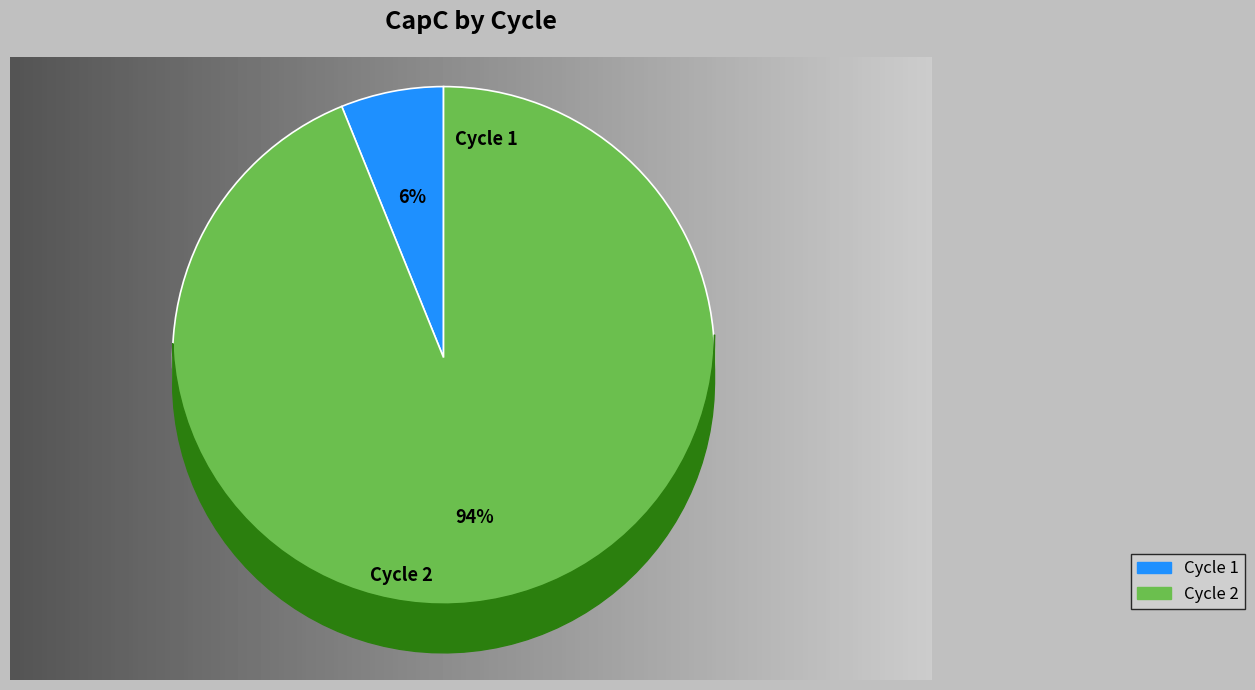

To the nearest percent, what portion does Cycle 2 represent?

94%